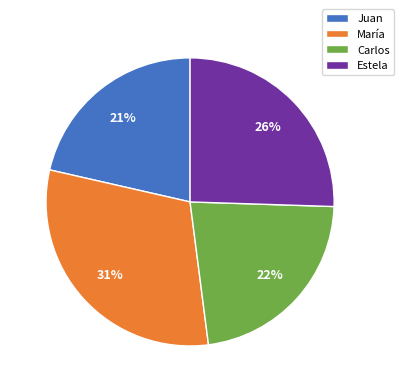

To the nearest percent, what is the combined percentage of Carlos and Estela?

48%